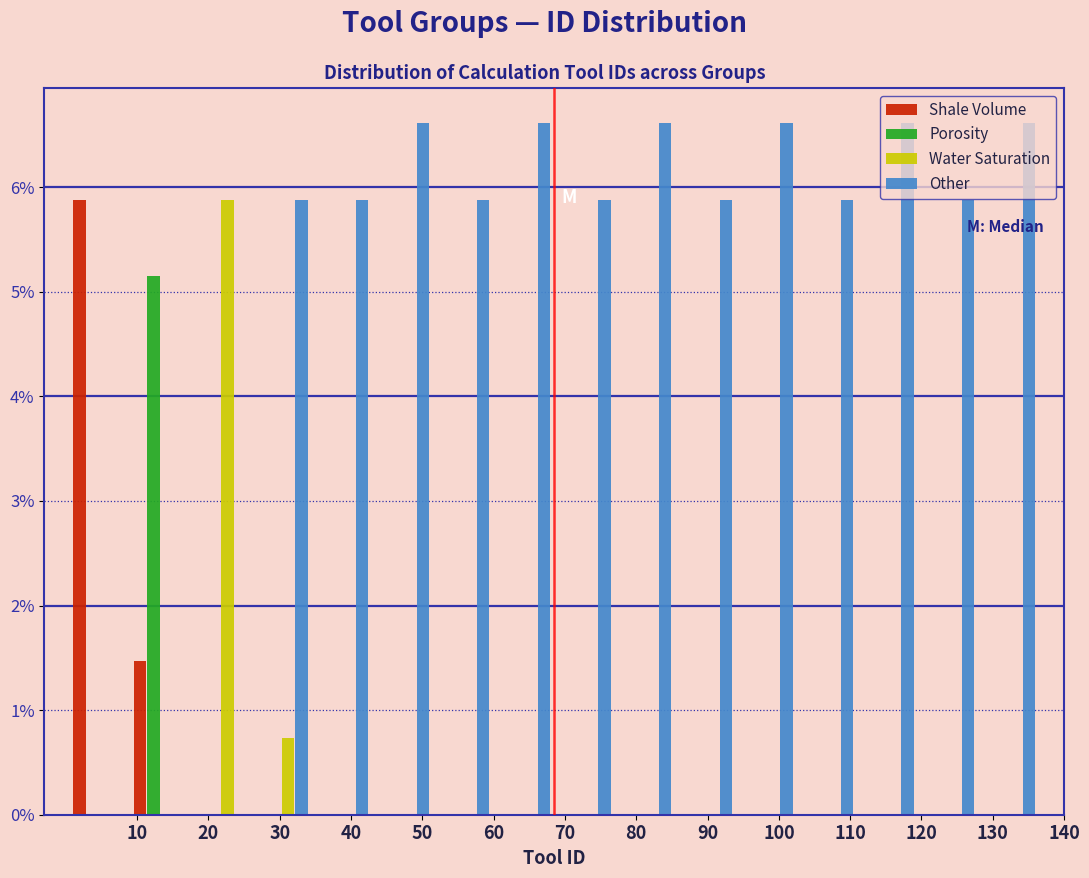

Reading left to right, list every range on the x-axis with the height of the bar of each series over it. Neither the bar edges nor the heights are printed on the chart, so give them approximately, as read against the axes.

0.5 to 9.0: Shale Volume=5.9	Porosity=0	Water Saturation=0	Other=0
9.0 to 17.5: Shale Volume=1.5	Porosity=5.1	Water Saturation=0	Other=0
17.5 to 26.0: Shale Volume=0	Porosity=0	Water Saturation=5.9	Other=0
26.0 to 34.5: Shale Volume=0	Porosity=0	Water Saturation=0.7	Other=5.9
34.5 to 43.0: Shale Volume=0	Porosity=0	Water Saturation=0	Other=5.9
43.0 to 51.5: Shale Volume=0	Porosity=0	Water Saturation=0	Other=6.6
51.5 to 60.0: Shale Volume=0	Porosity=0	Water Saturation=0	Other=5.9
60.0 to 68.5: Shale Volume=0	Porosity=0	Water Saturation=0	Other=6.6
68.5 to 77.0: Shale Volume=0	Porosity=0	Water Saturation=0	Other=5.9
77.0 to 85.5: Shale Volume=0	Porosity=0	Water Saturation=0	Other=6.6
85.5 to 94.0: Shale Volume=0	Porosity=0	Water Saturation=0	Other=5.9
94.0 to 102.5: Shale Volume=0	Porosity=0	Water Saturation=0	Other=6.6
102.5 to 111.0: Shale Volume=0	Porosity=0	Water Saturation=0	Other=5.9
111.0 to 119.5: Shale Volume=0	Porosity=0	Water Saturation=0	Other=6.6
119.5 to 128.0: Shale Volume=0	Porosity=0	Water Saturation=0	Other=5.9
128.0 to 136.5: Shale Volume=0	Porosity=0	Water Saturation=0	Other=6.6